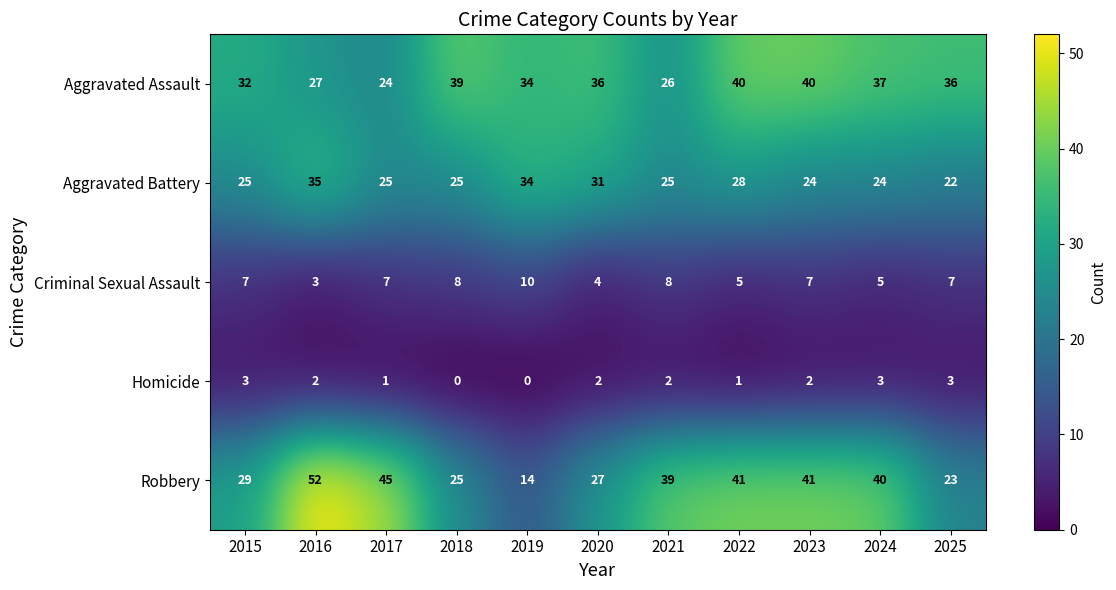

Rank the series at 2015 from lowest to highest value.

Homicide, Criminal Sexual Assault, Aggravated Battery, Robbery, Aggravated Assault